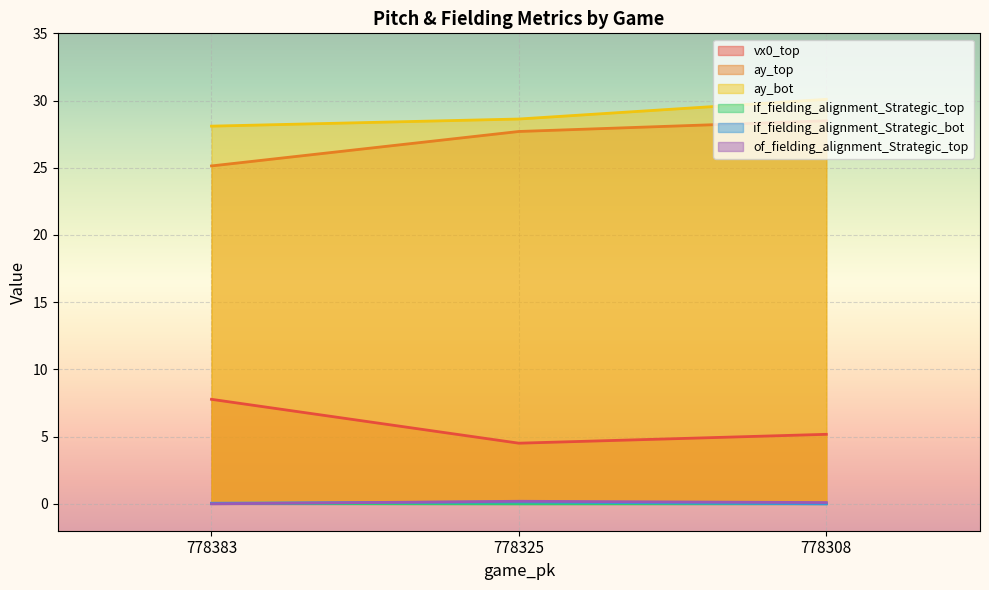

What is the difference between the second highest and minimum values in the ay_top series?

2.6